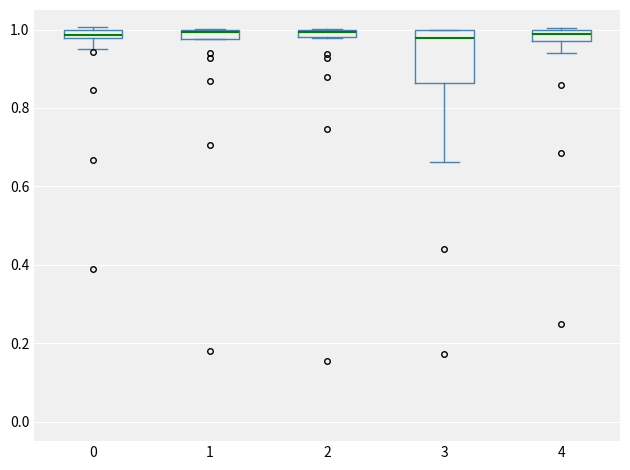

Where is the lower edge of the box at x = 1 on the y-axis? The values are not printed on the chart, so give them approximately, as read against the axis.

0.98